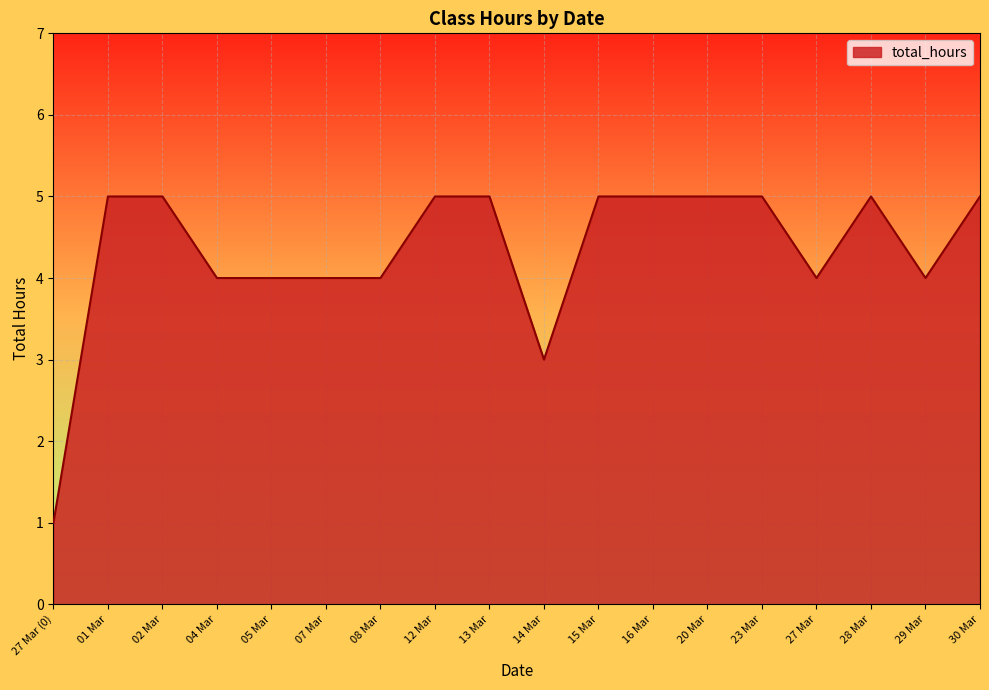

What position from the right is 27 Mar?

4